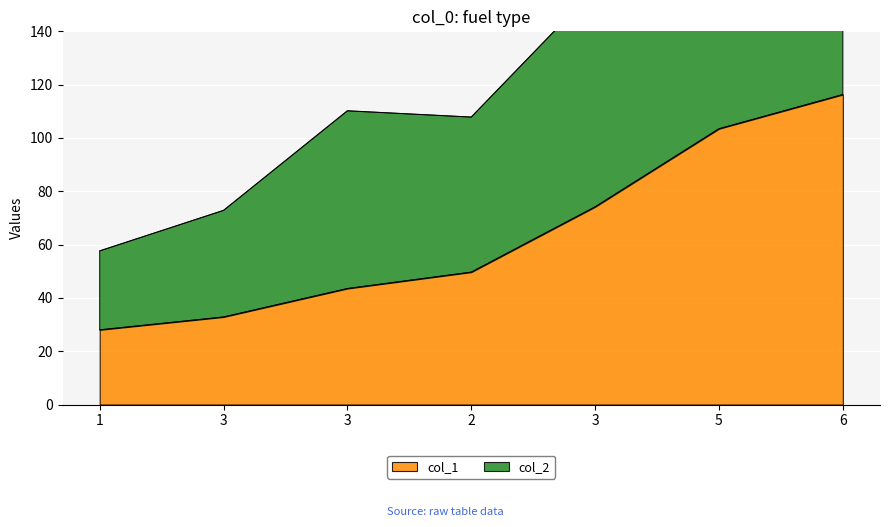

What are all the series names shown in the legend?

col_1, col_2